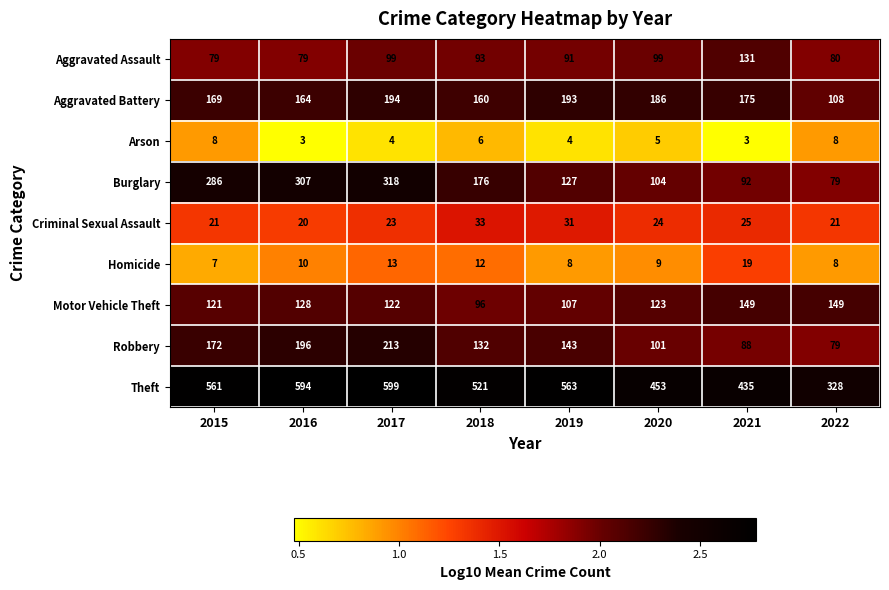

How many data points in Motor Vehicle Theft are less than 123?

4